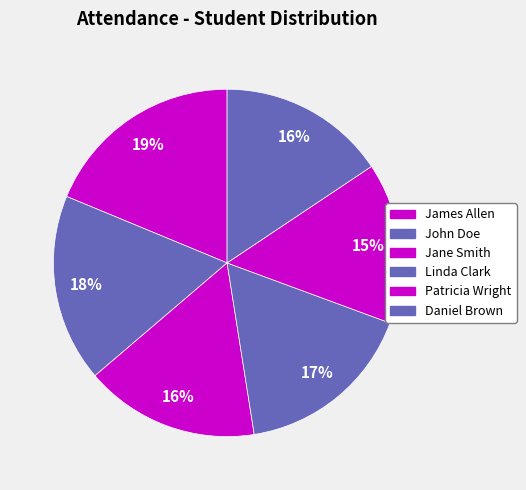

Is there a majority slice in this chart?

No